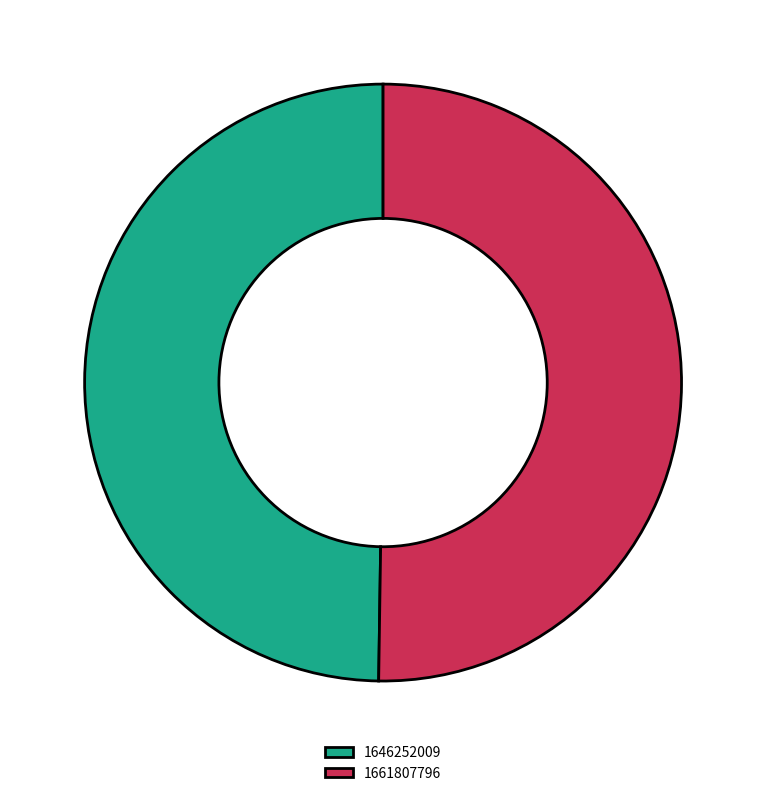

The 1661807796 slice represents 94% of the pie. True or false?

False